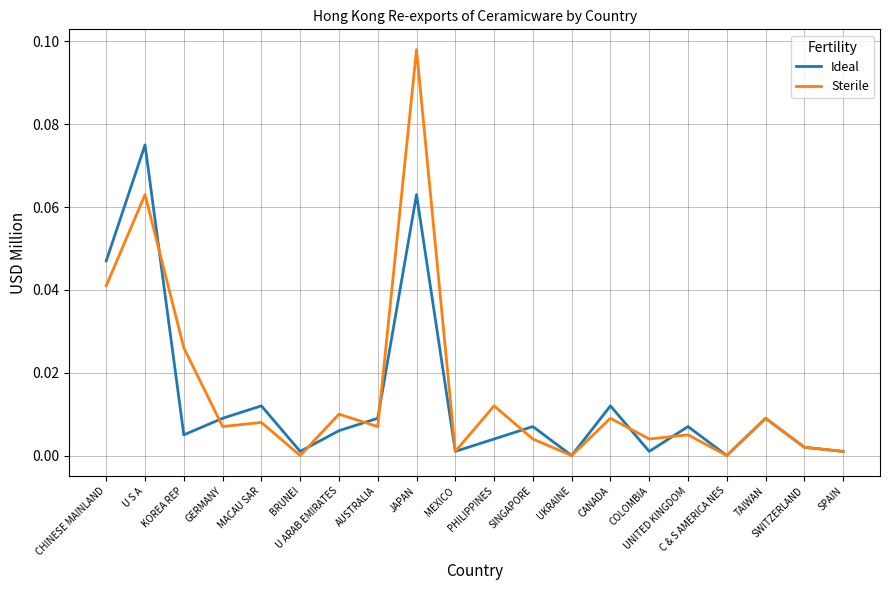

The Sterile series shows 0.0 at GERMANY. True or false?

True